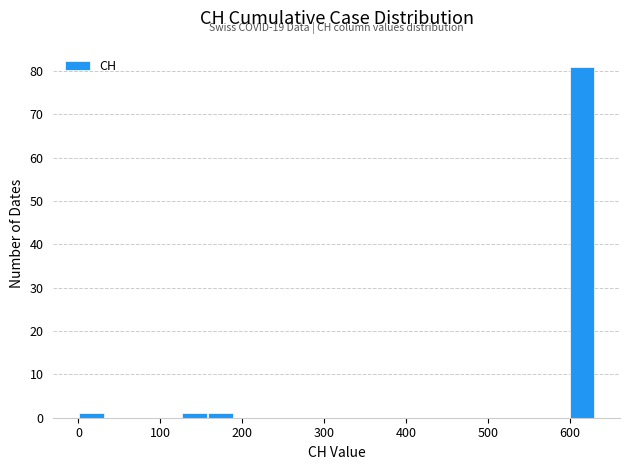

Around what value on the x-axis is the tallest bar? Give the approximate position of its centre, as read against the axis.

620